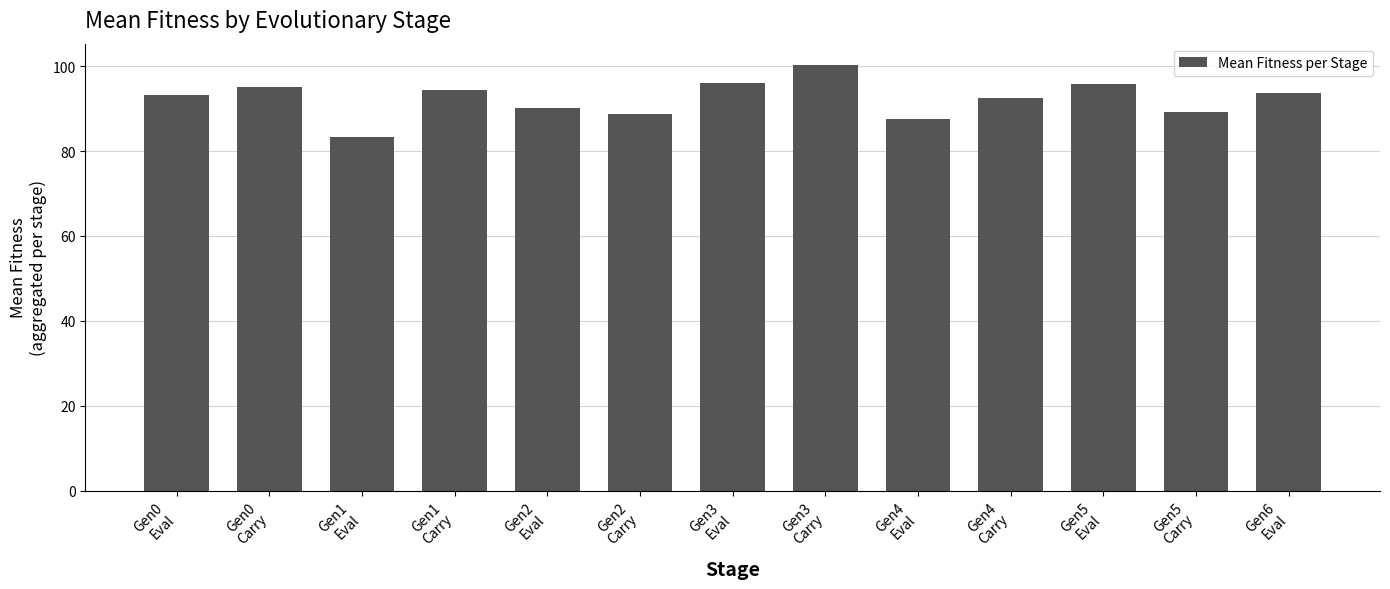

What is the greatest value displayed?

100.3